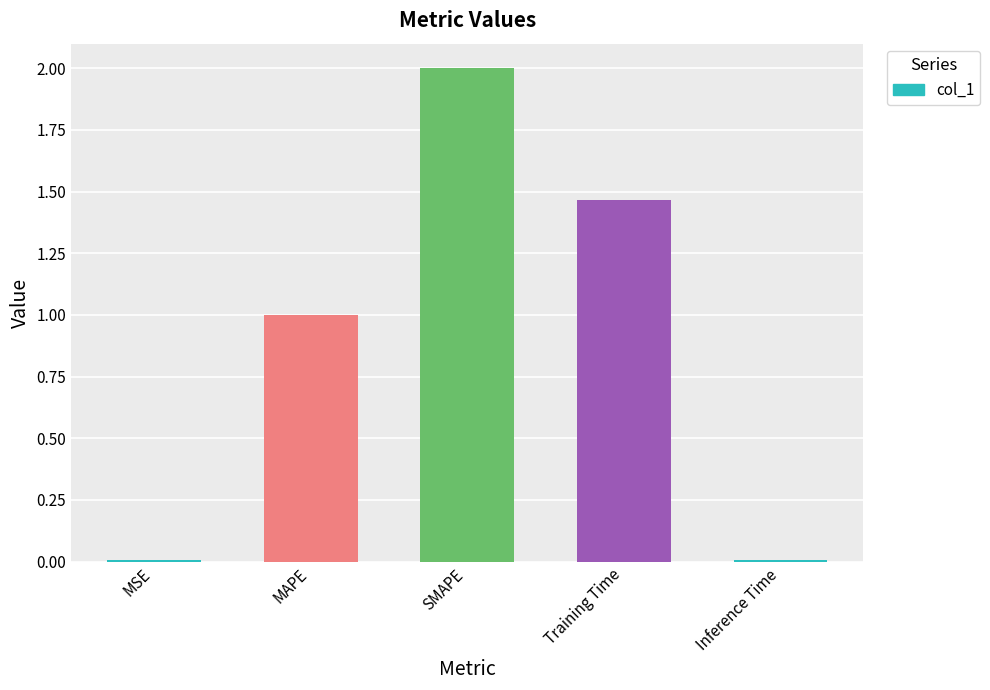

What is the average value?

0.9